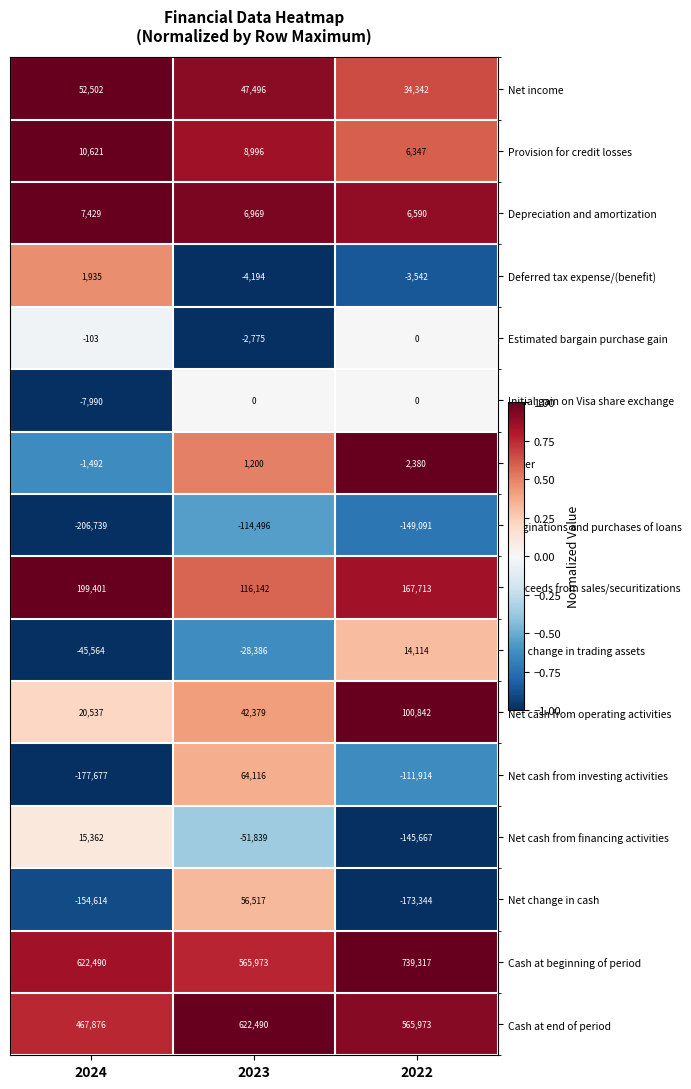

What is the spread (max minus min) of values at 2022?

912661